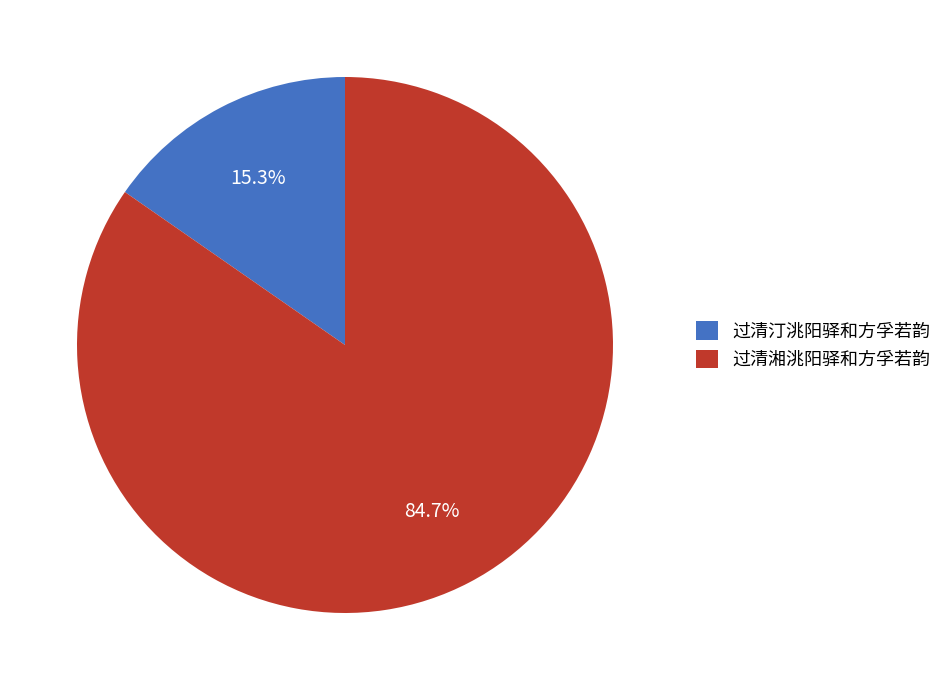

What percentage is the 过清湘洮阳驿和方孚若韵 slice, to the nearest percent?

85%